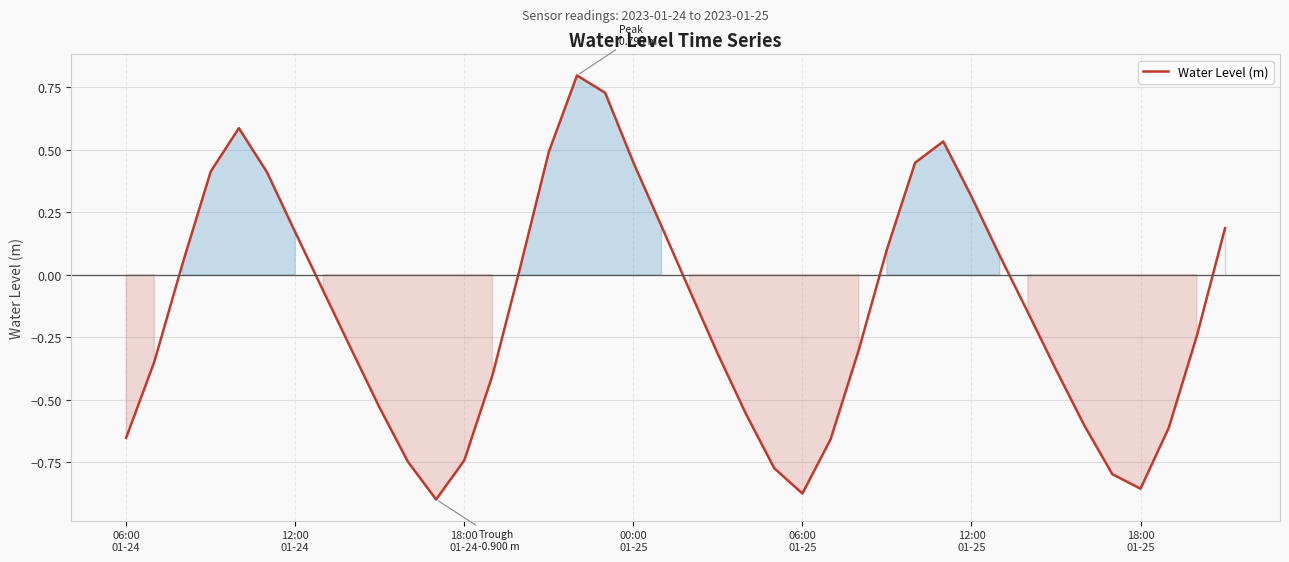

What is the maximum value shown in the chart?

0.8